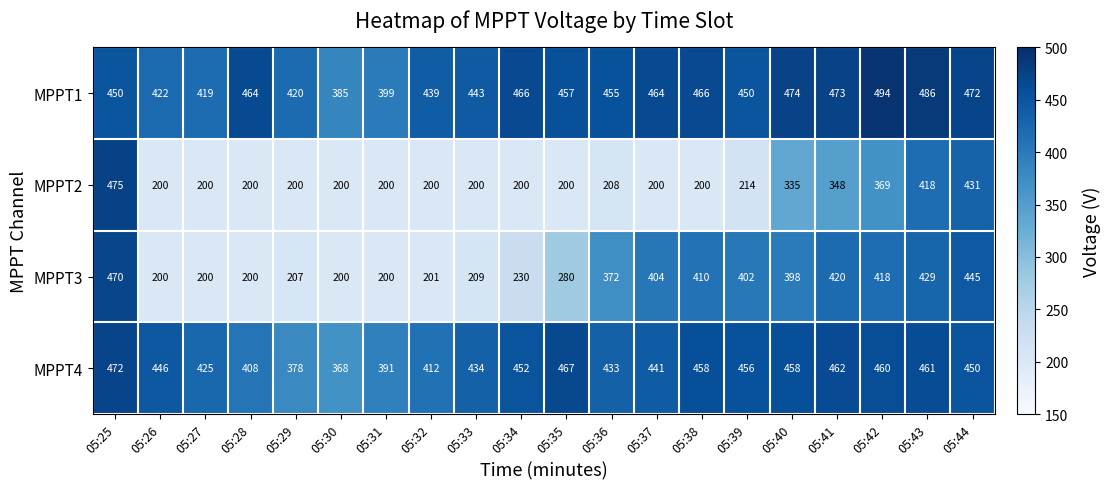

At which category is the sum across all series the highest?

05:25